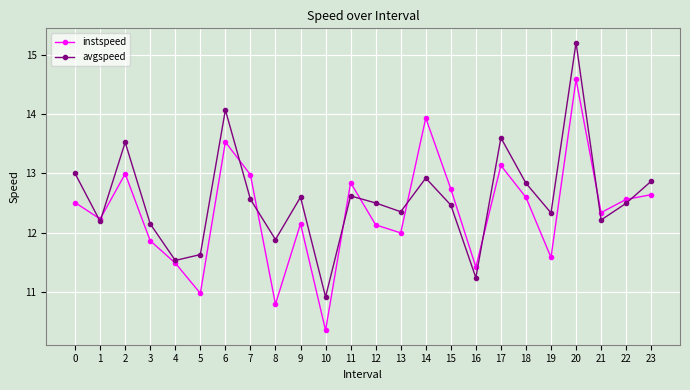

What is the sum of the instspeed values at 22 and 5?

23.5